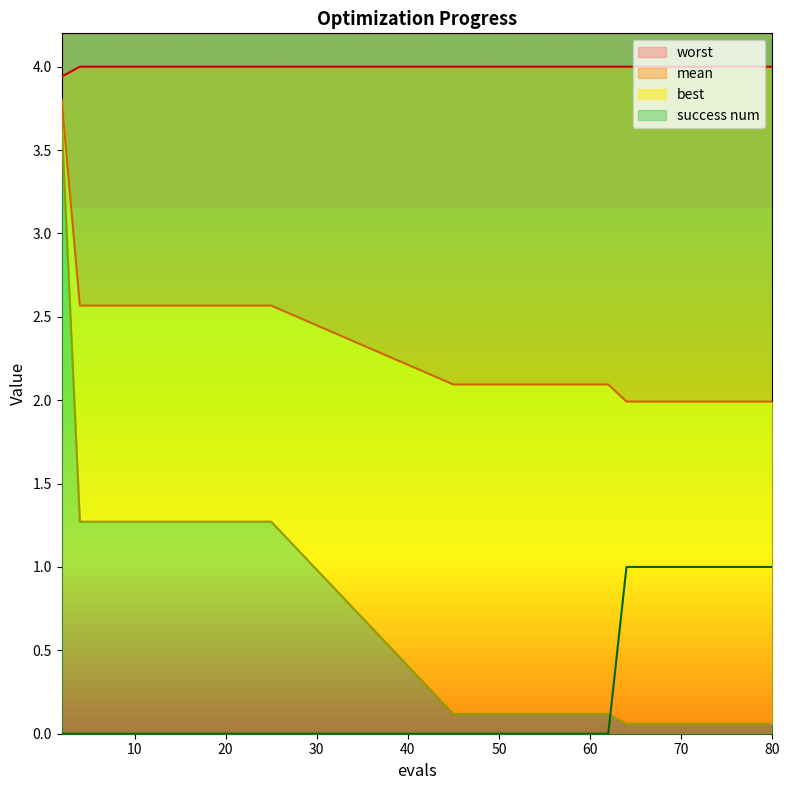

What is the lowest value of the worst series?

3.9